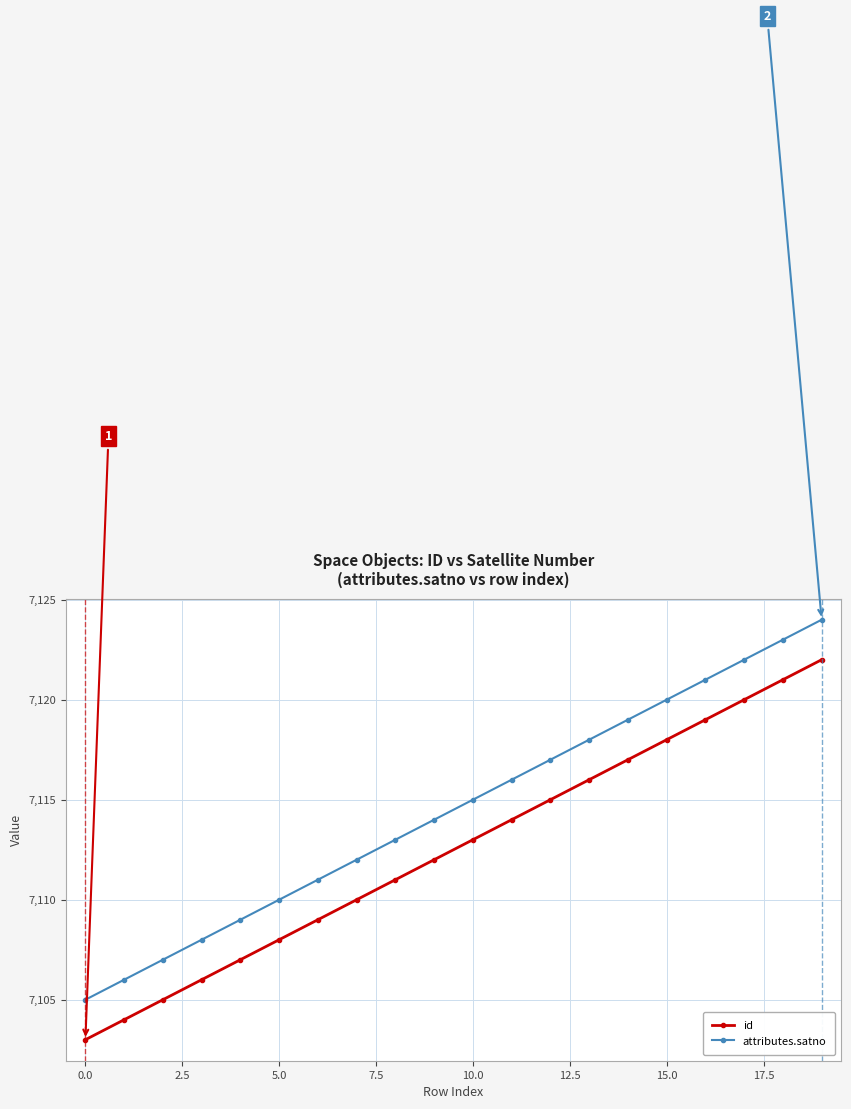

What are all the series names shown in the legend?

id, attributes.satno